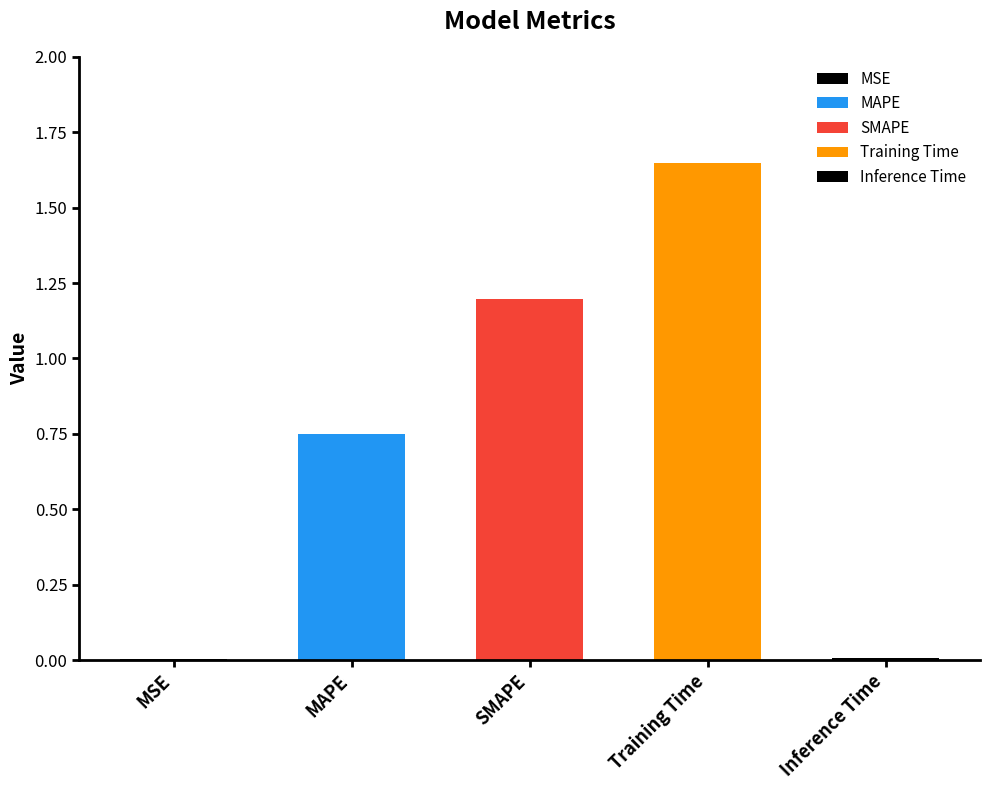

List the labels in order of value, smallest first.

MSE, Inference Time, MAPE, SMAPE, Training Time